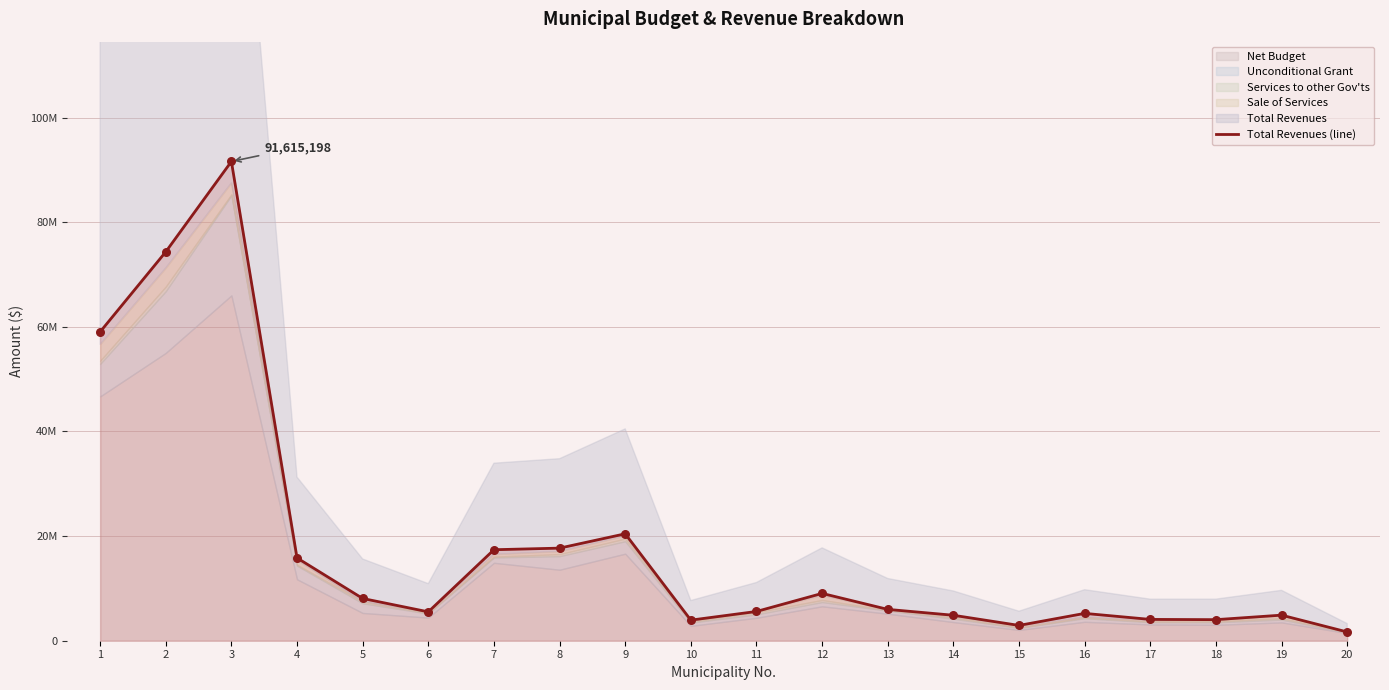

What is the change in value from 3 to 13?

-85623295